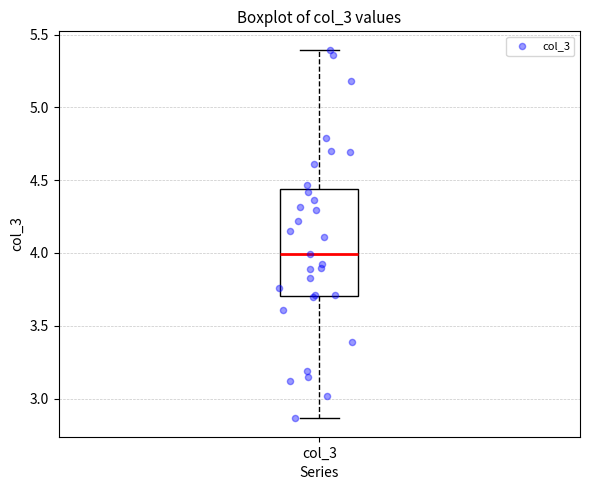

Read this box plot against the y-axis: the position of the median line, the range covered by the box, and the ends of both whiskers. The values are not printed on the chart, so give them approximately, as read against the axis.

median 4.00, box 3.70 to 4.45, whiskers 2.85 to 5.40